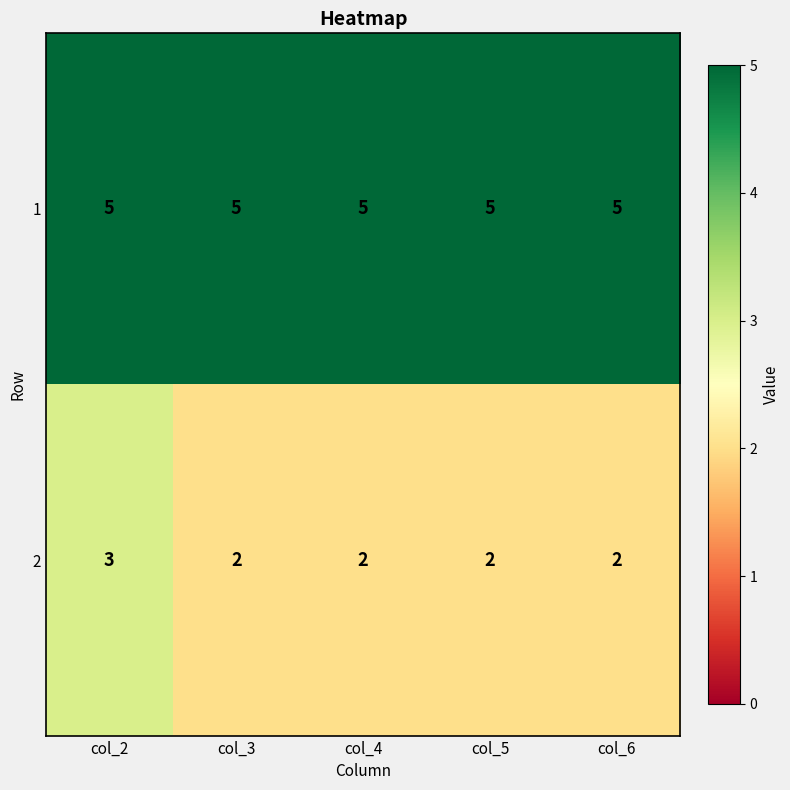

Count the 2 values in the range 2 to 3.

5